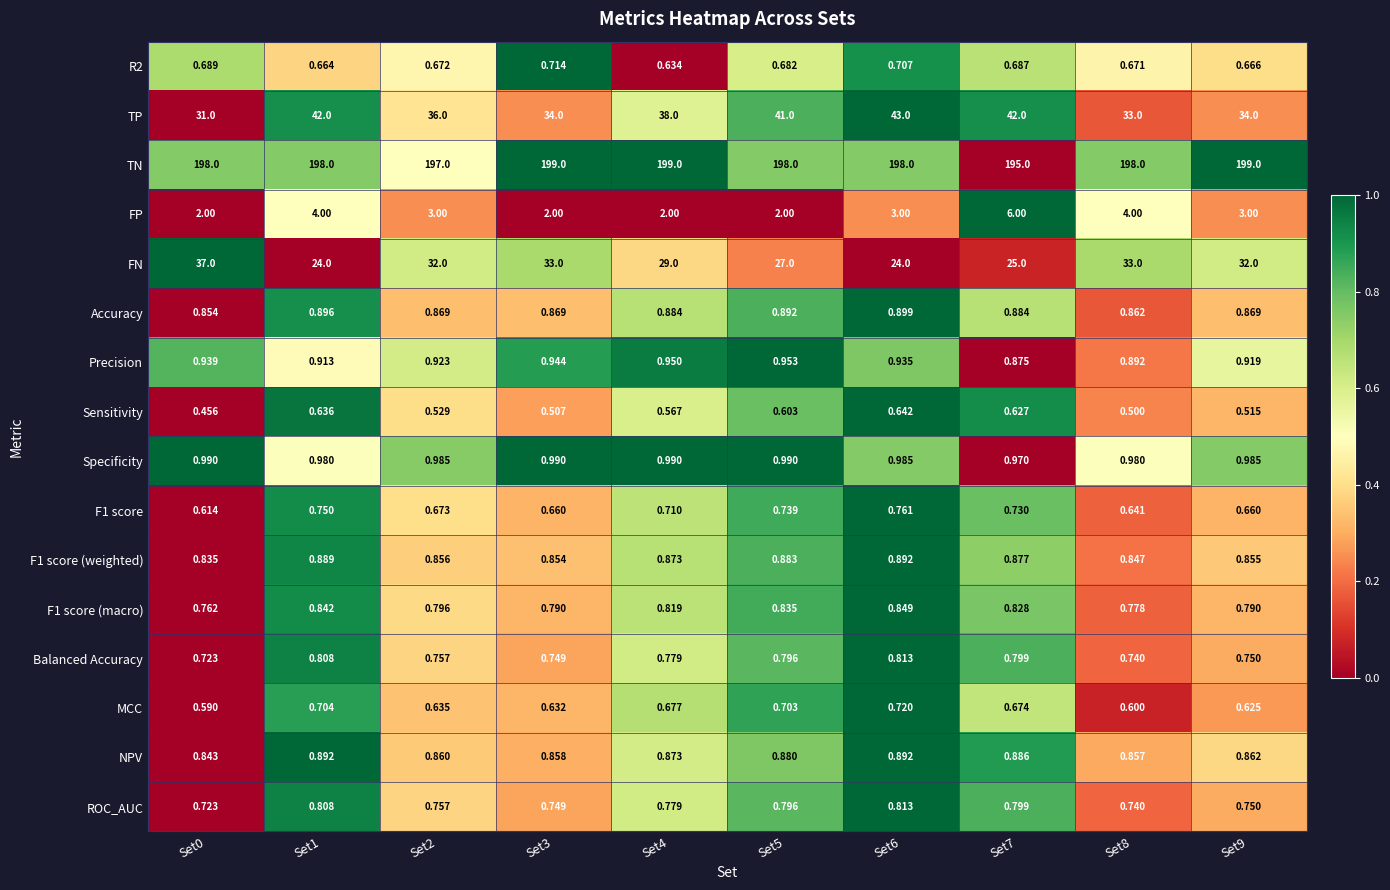

At how many categories does at least one series exceed 0?

10